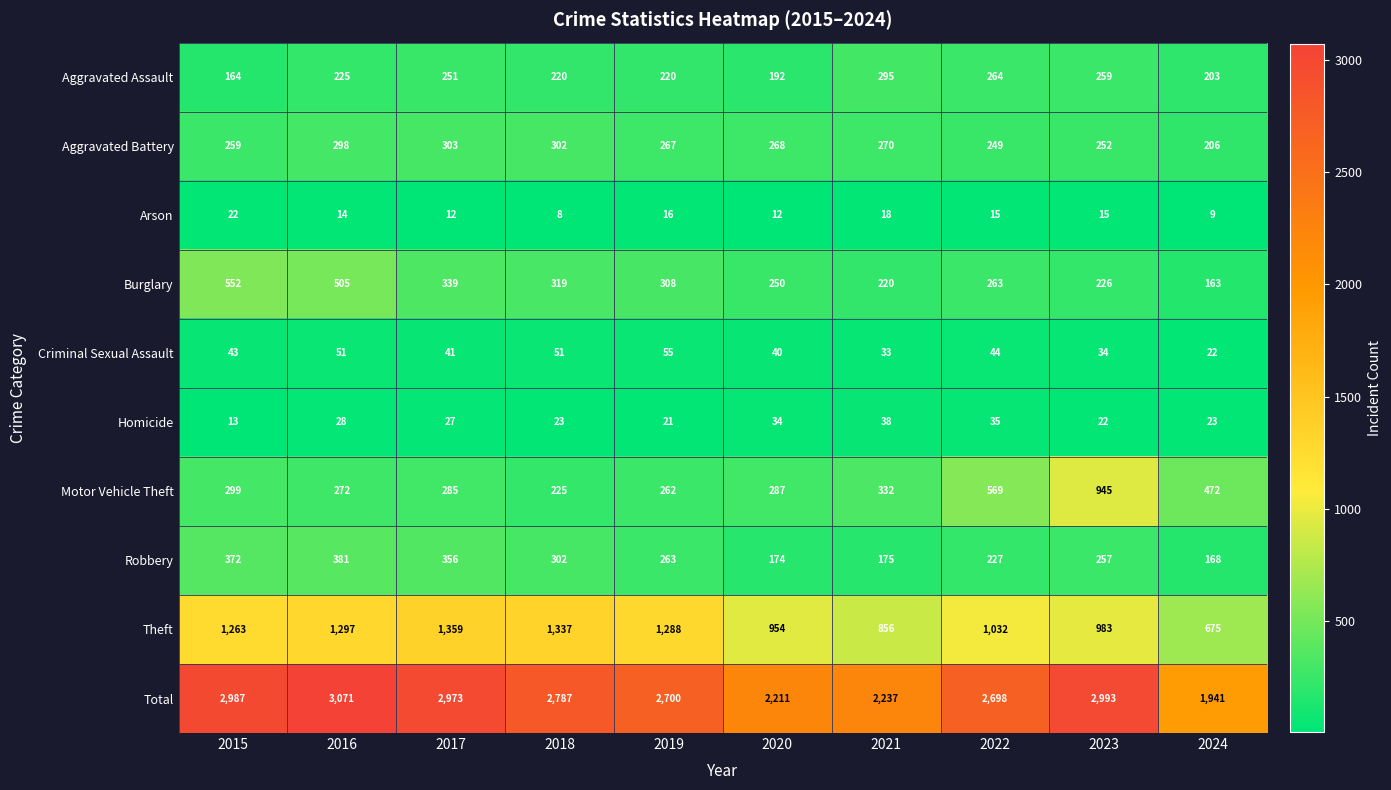

The value of Aggravated Battery at 2015 is 259. True or false?

True